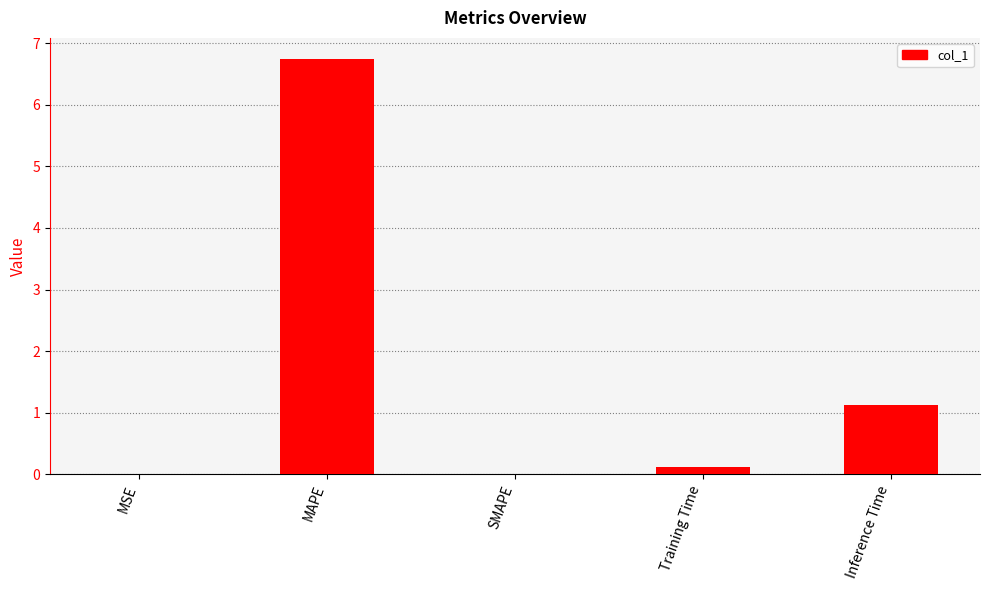

What is the change in value from MAPE to Inference Time?

-5.6